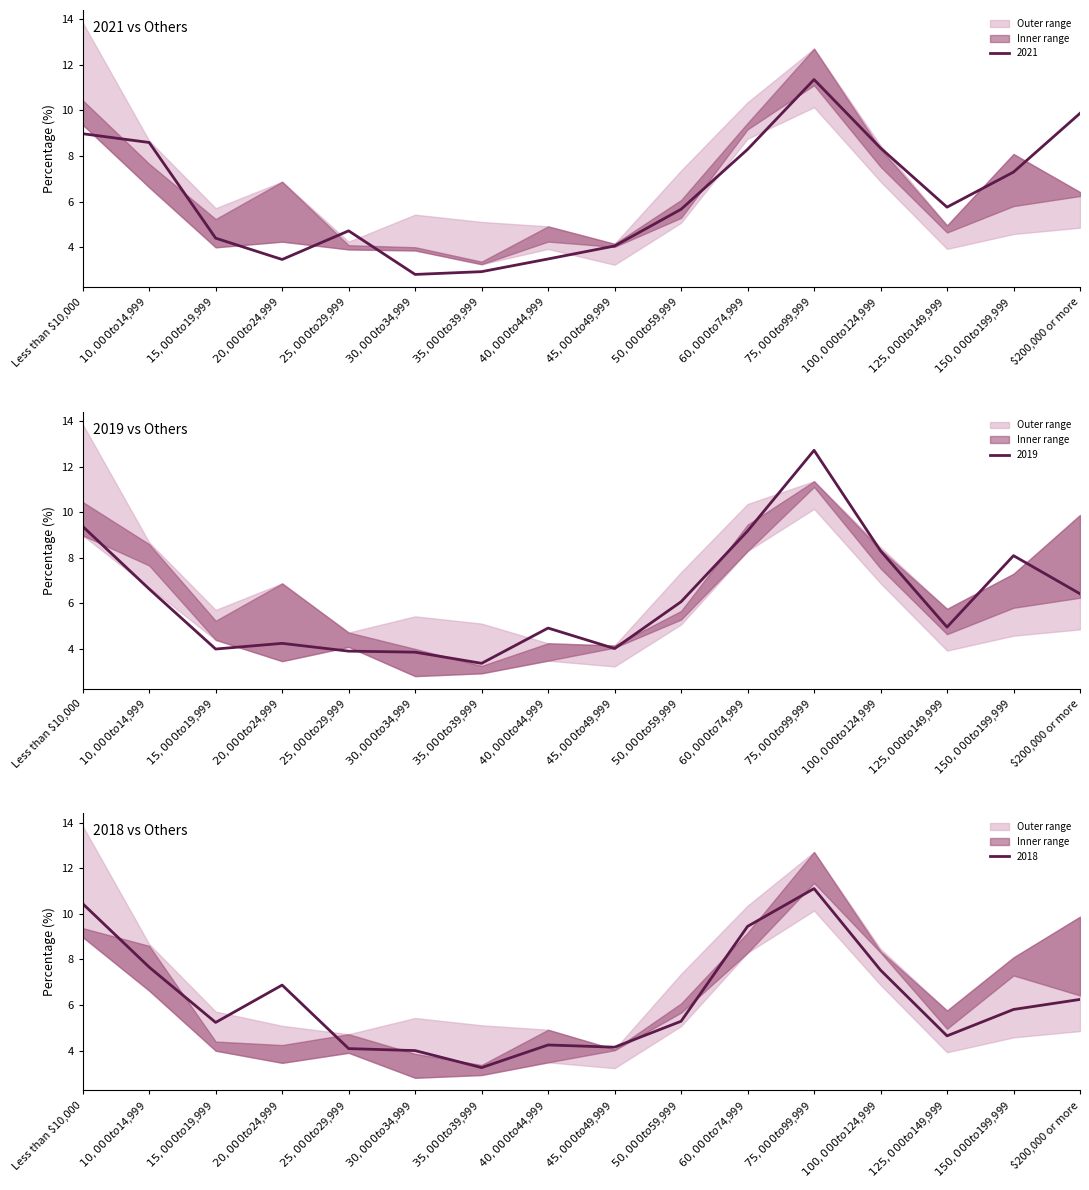

What position from the right is $200,000 or more?

1